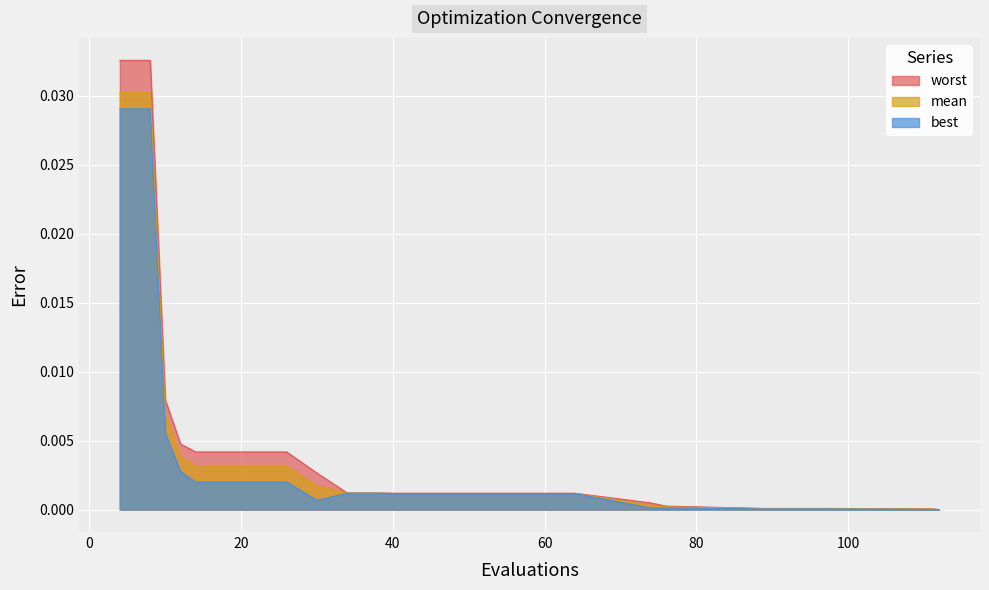

At which category does the chart reach its peak across all series?

4